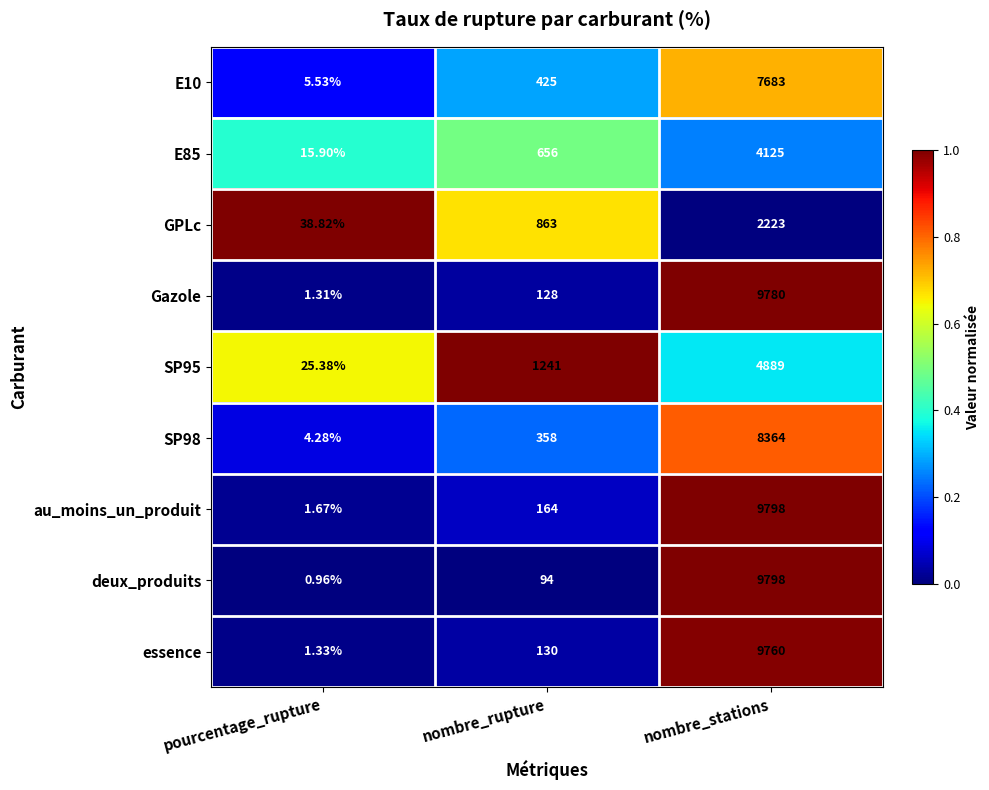

Where is deux_produits nearest to the value 4899?

nombre_rupture